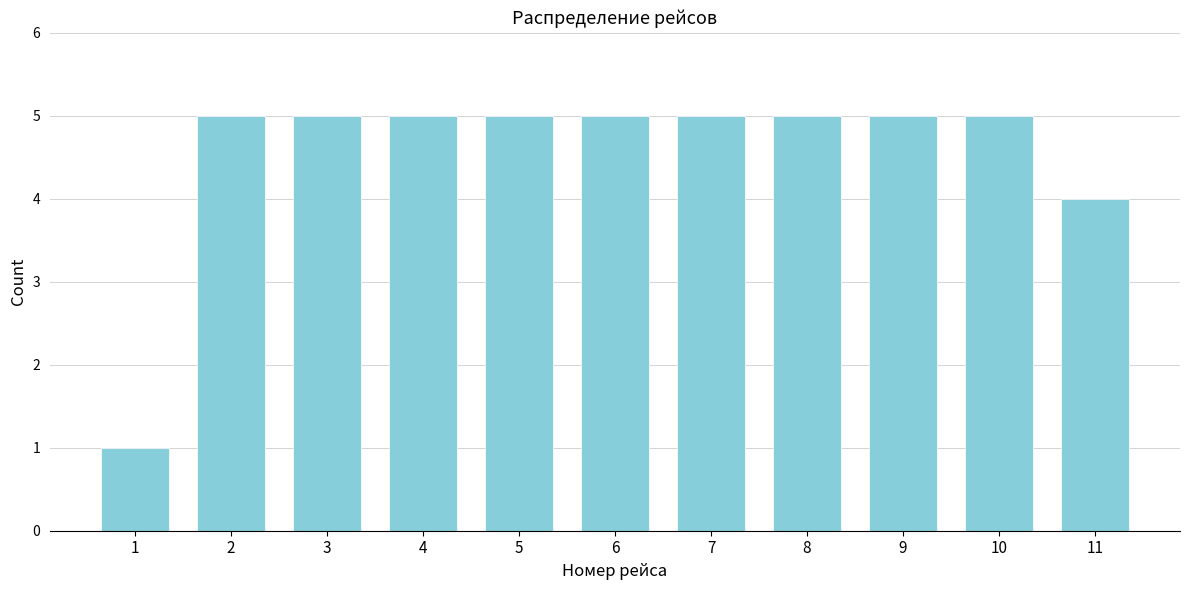

Reading left to right, what are all the values shown in this chart?

1	5	5	5	5	5	5	5	5	5	4